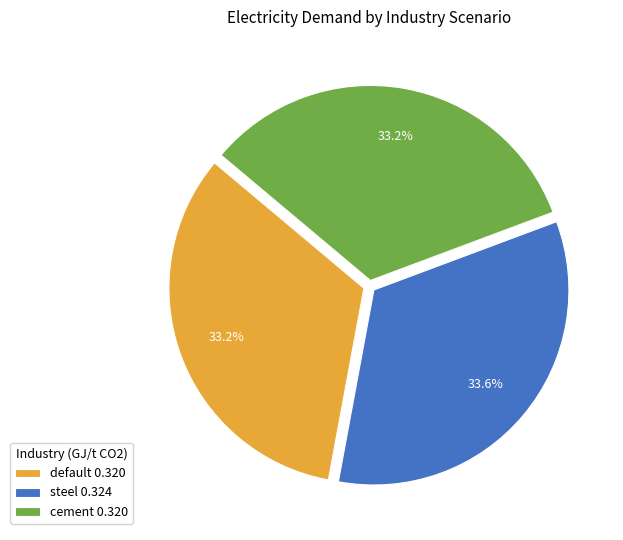

Combined, do steel and cement account for over 50%?

Yes